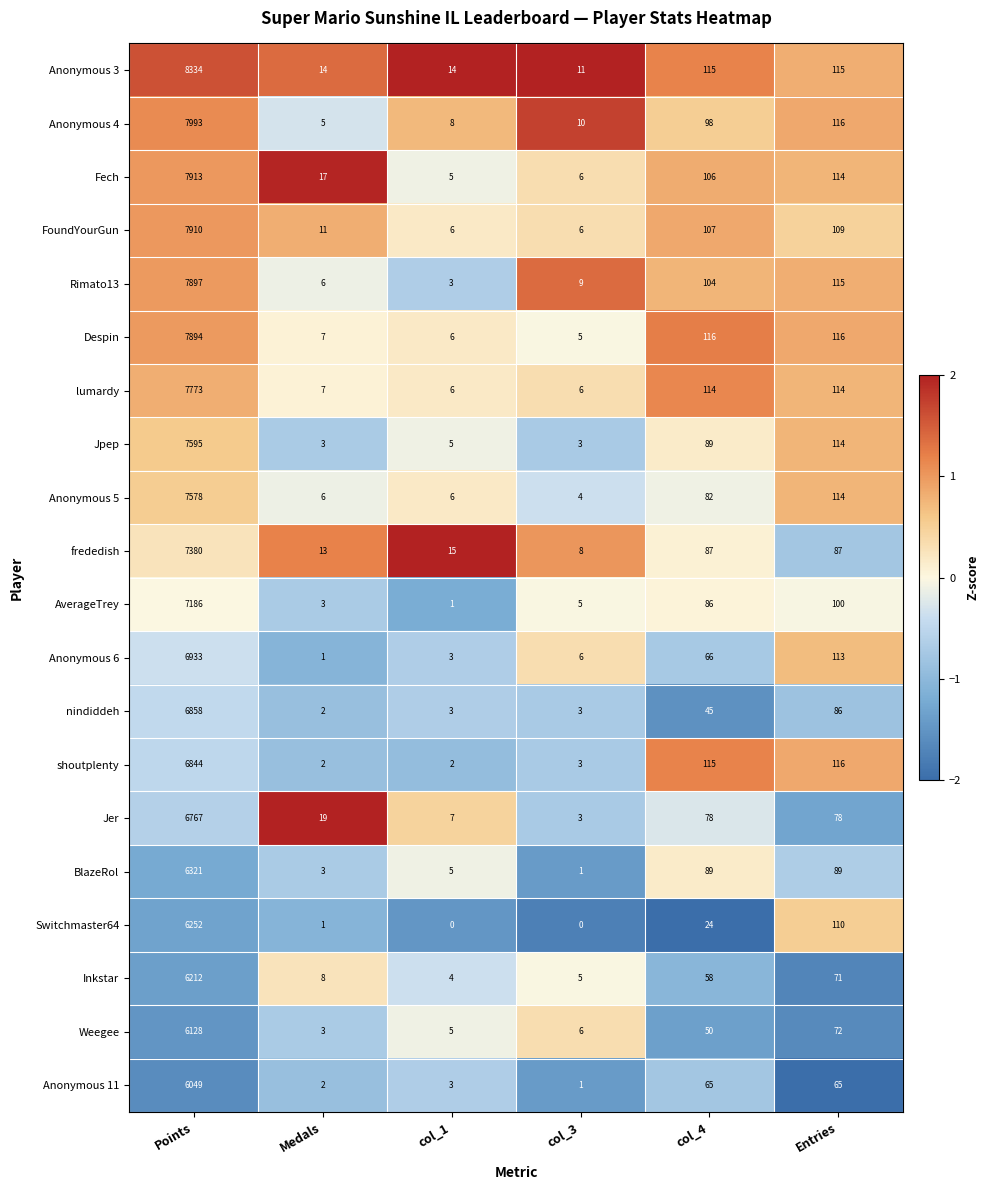

How many series are shown in this chart?

20